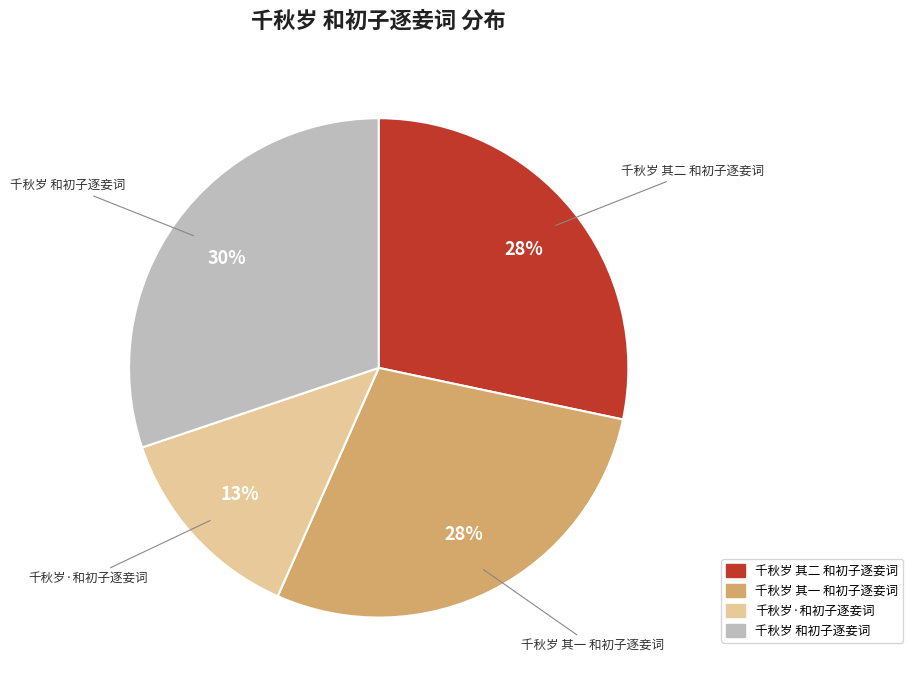

Which category has the smallest portion of the pie?

千秋岁·和初子逐妾词